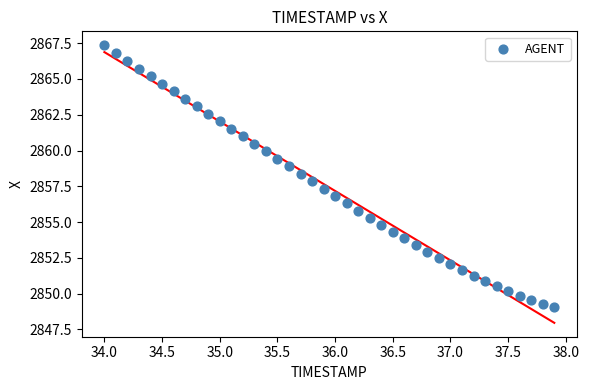

What is the range of X values (max minus min)?

3.9